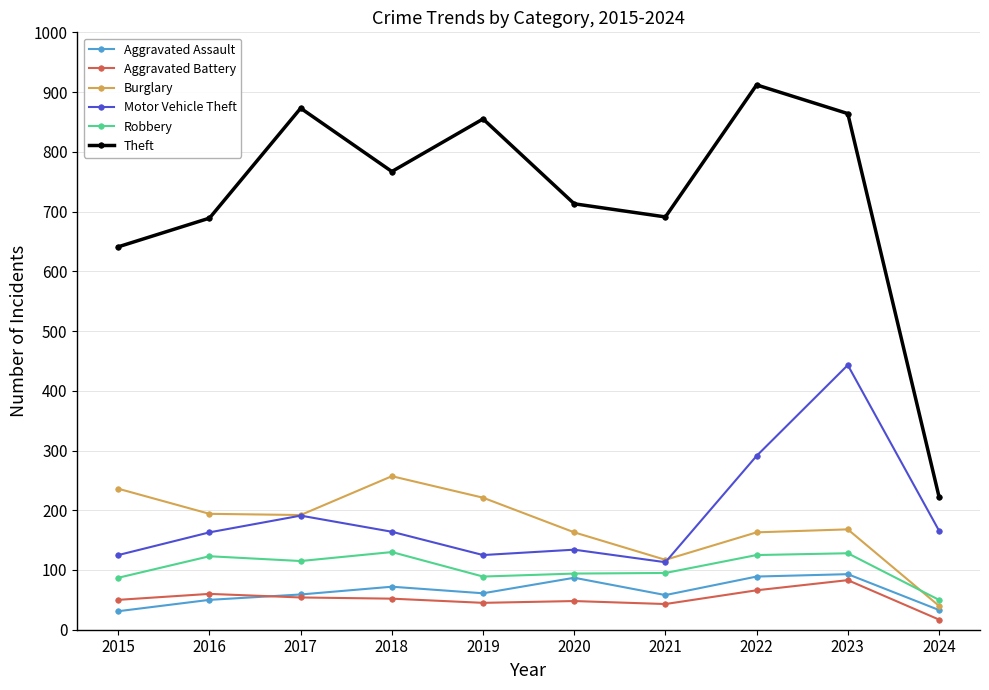

Which series has the widest spread of values?

Theft